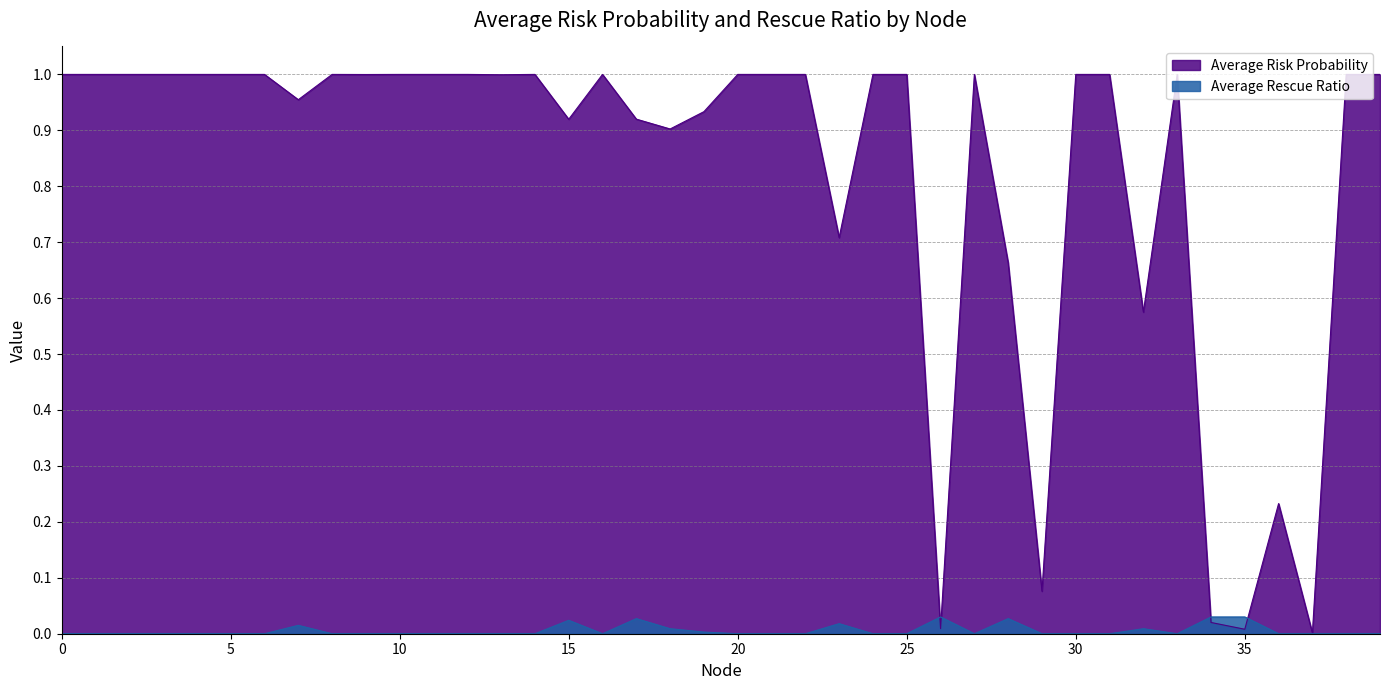

What is the sum of all Average Rescue Ratio values?

0.2